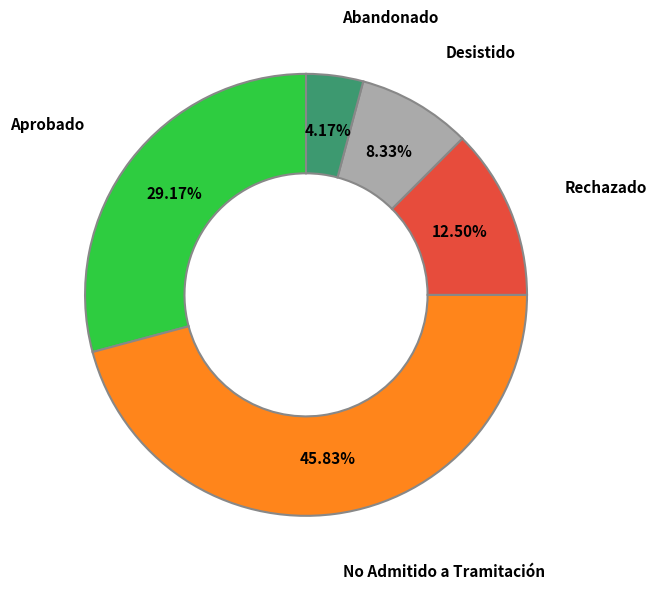

Does any single category account for the majority?

No